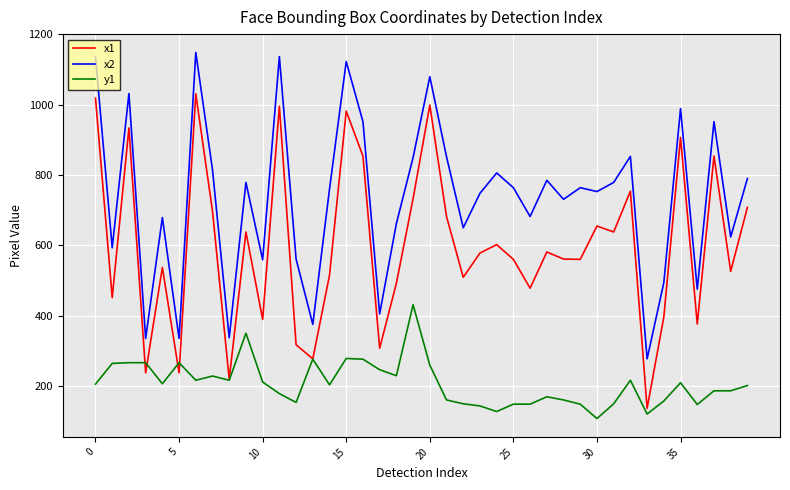

List the series in order of their peak value, lowest first.

y1, x1, x2